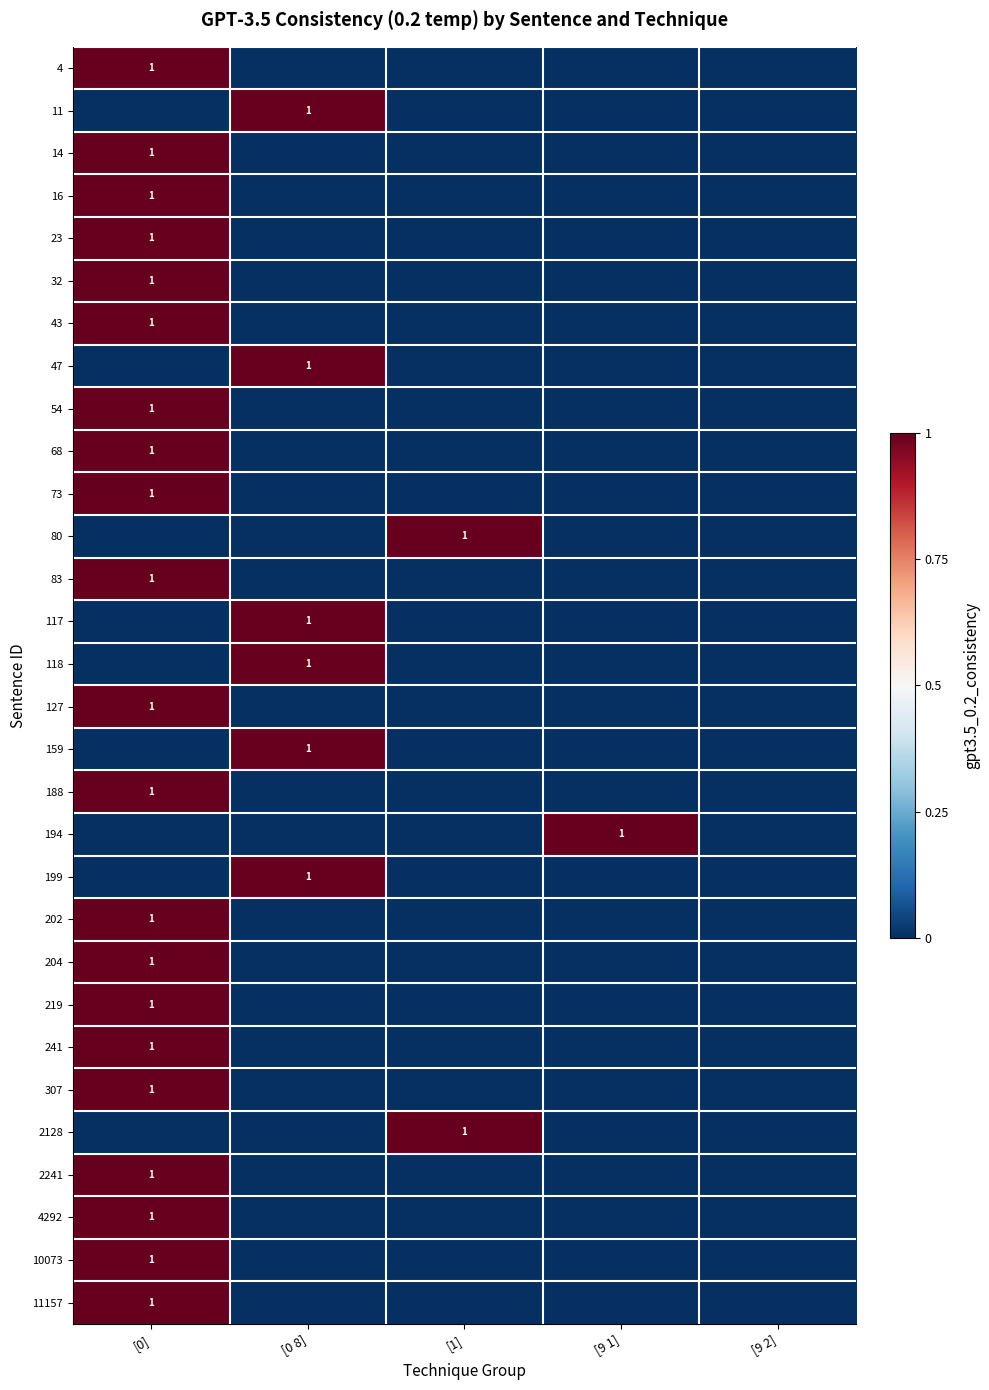

Which has a higher value, [0] or [9 1]?

[0]